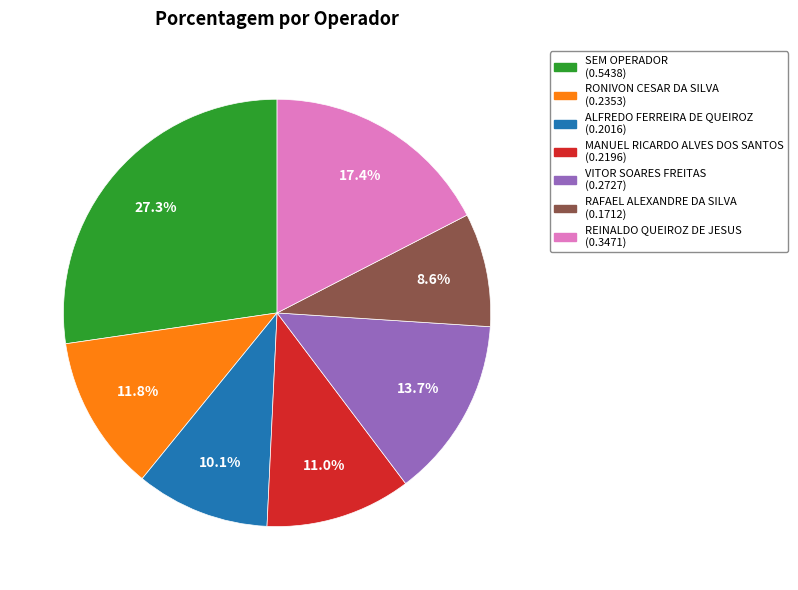

Rank the categories by value from lowest to highest.

RAFAEL ALEXANDRE DA SILVA, ALFREDO FERREIRA DE QUEIROZ, MANUEL RICARDO ALVES DOS SANTOS, RONIVON CESAR DA SILVA, VITOR SOARES FREITAS, REINALDO QUEIROZ DE JESUS, SEM OPERADOR